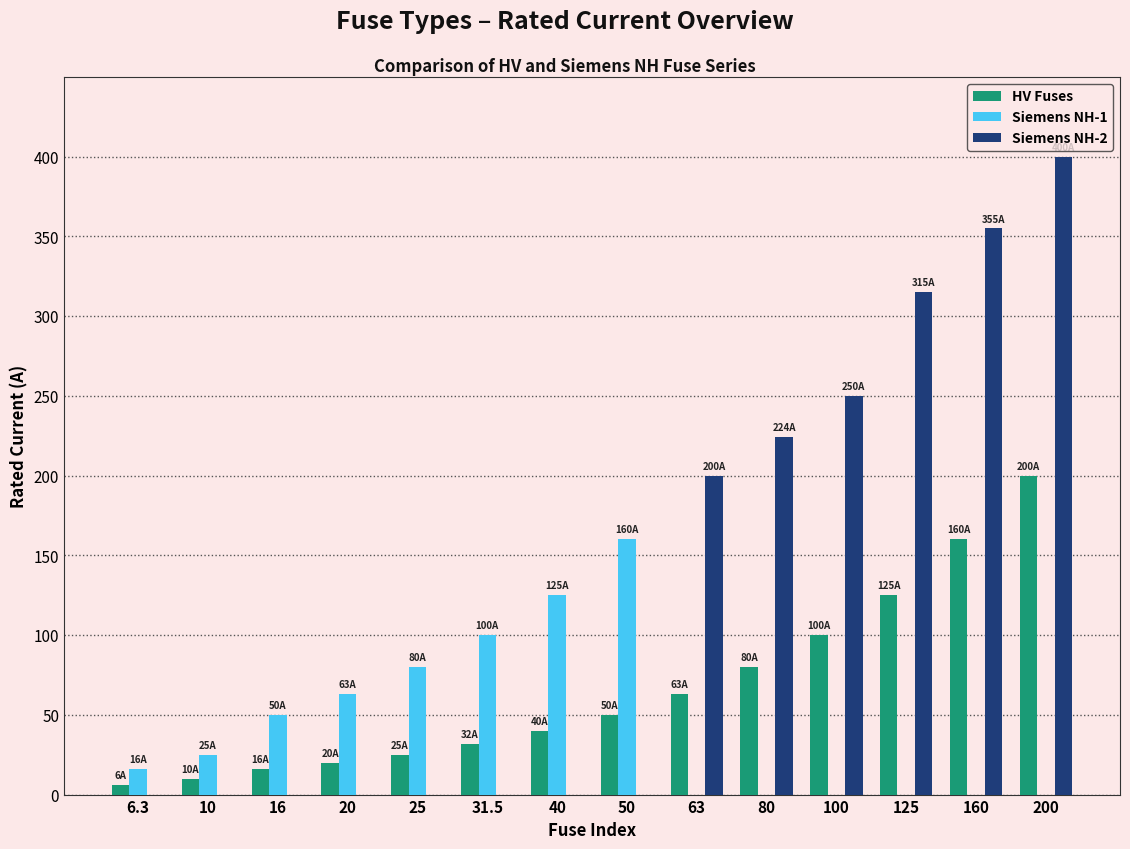

Reading right to left, what are all the values shown in this chart?

HV Fuses: 200=200.0	160=160.0	125=125.0	100=100.0	80=80.0	63=63.0	50=50.0	40=40.0	31.5=31.5	25=25.0	20=20.0	16=16.0	10=10.0	6.3=6.3
Siemens NH-1: 200=0.0	160=0.0	125=0.0	100=0.0	80=0.0	63=0.0	50=160.0	40=125.0	31.5=100.0	25=80.0	20=63.0	16=50.0	10=25.0	6.3=16.0
Siemens NH-2: 200=400.0	160=355.0	125=315.0	100=250.0	80=224.0	63=200.0	50=0.0	40=0.0	31.5=0.0	25=0.0	20=0.0	16=0.0	10=0.0	6.3=0.0